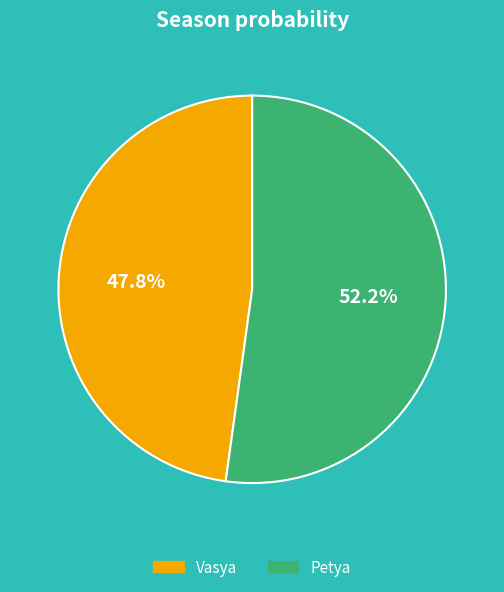

Which category has the biggest portion of the pie?

Petya